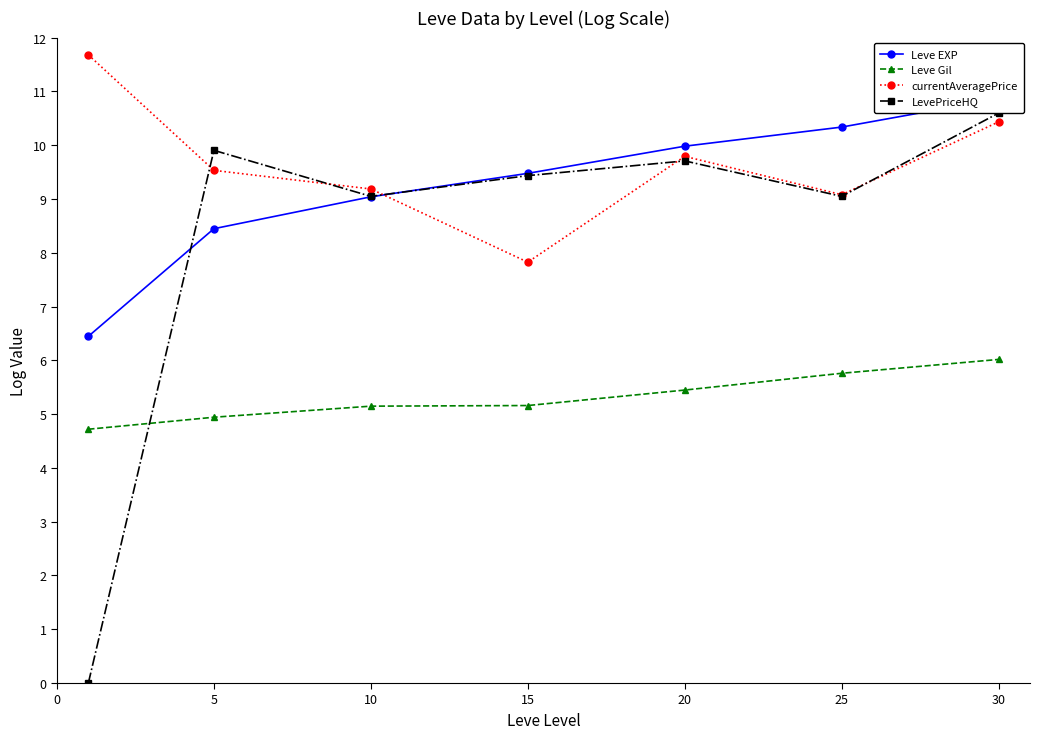

What is the highest value of the Leve EXP series?

10.9